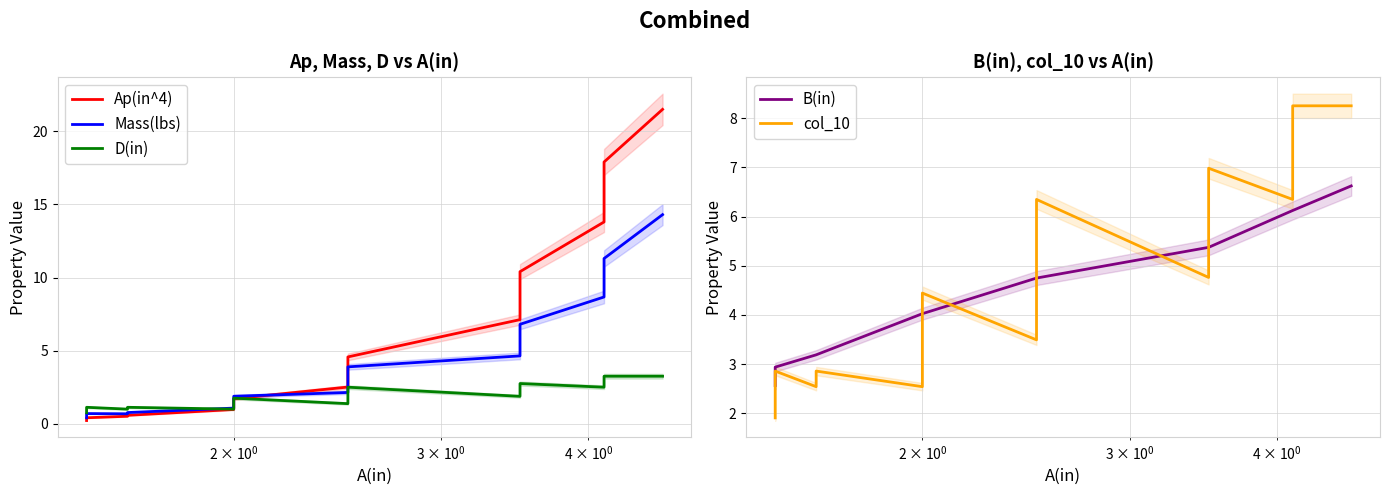

True or false: Ap(in^4) has more than 1 points higher than both neighbors.

False